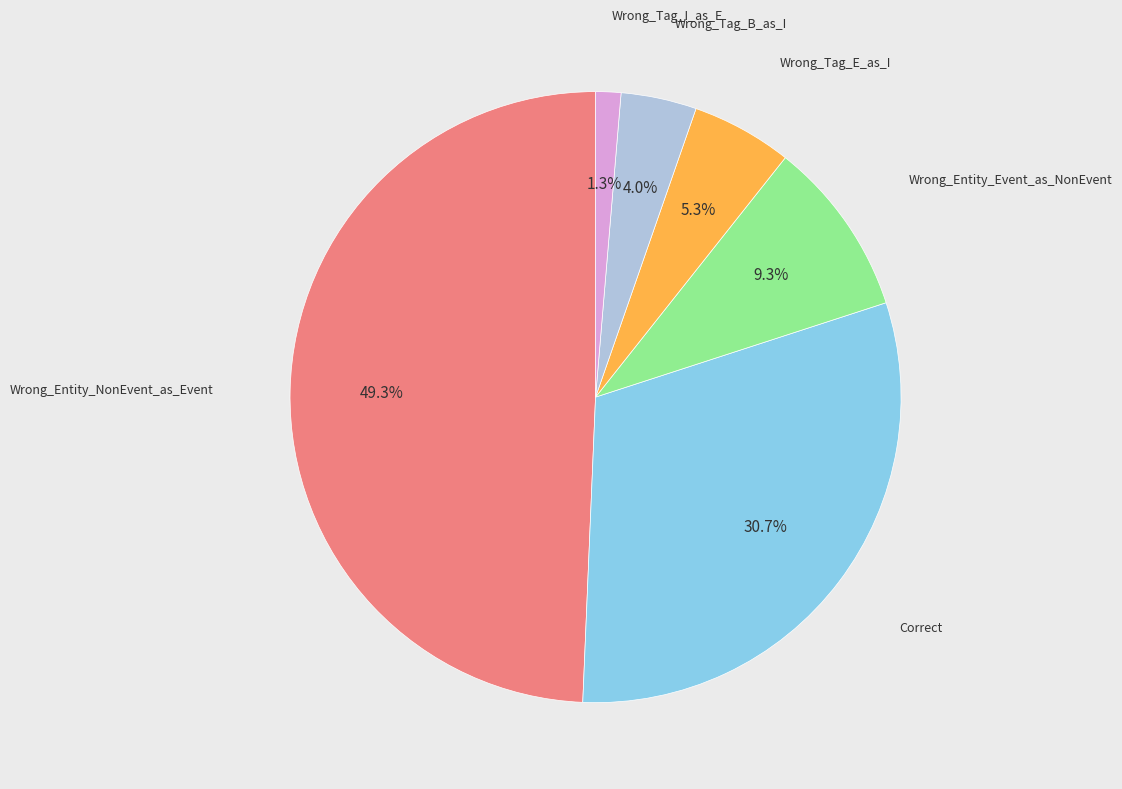

Is there any slice that represents more than half of the pie?

No